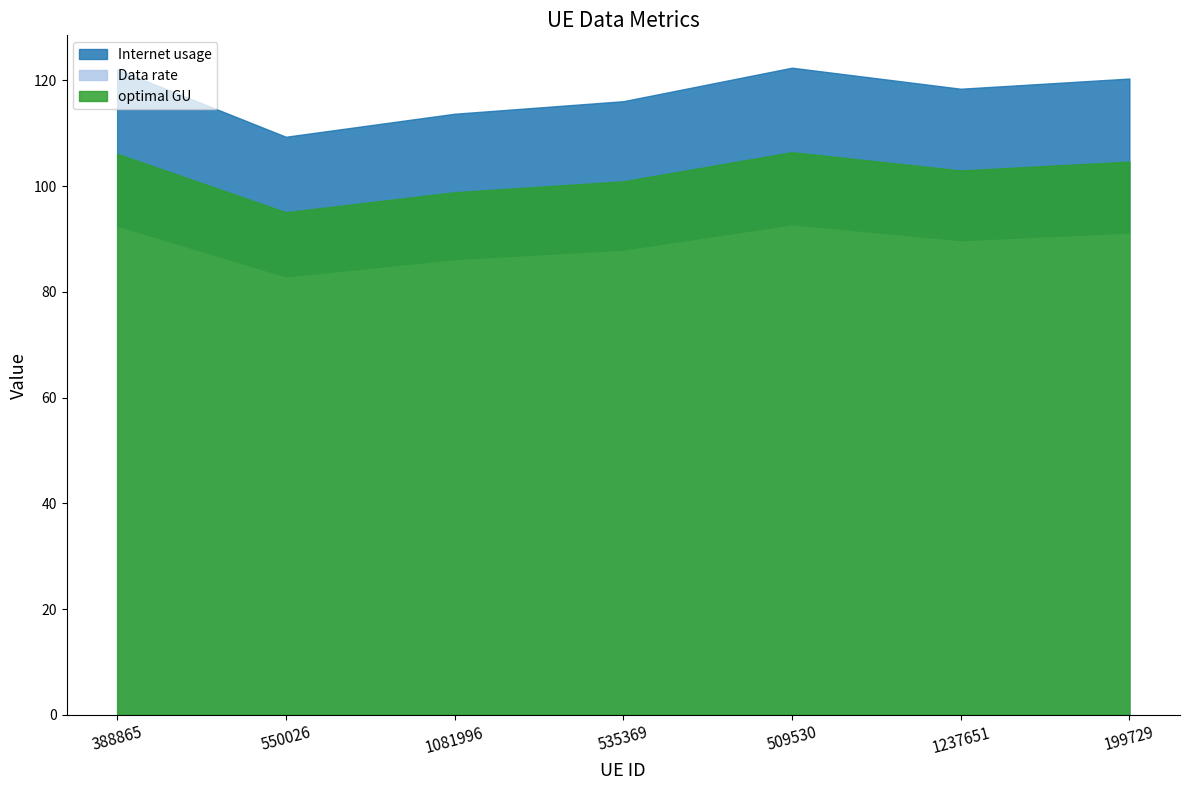

What is the difference between the highest and lowest values at 388865?

29.8